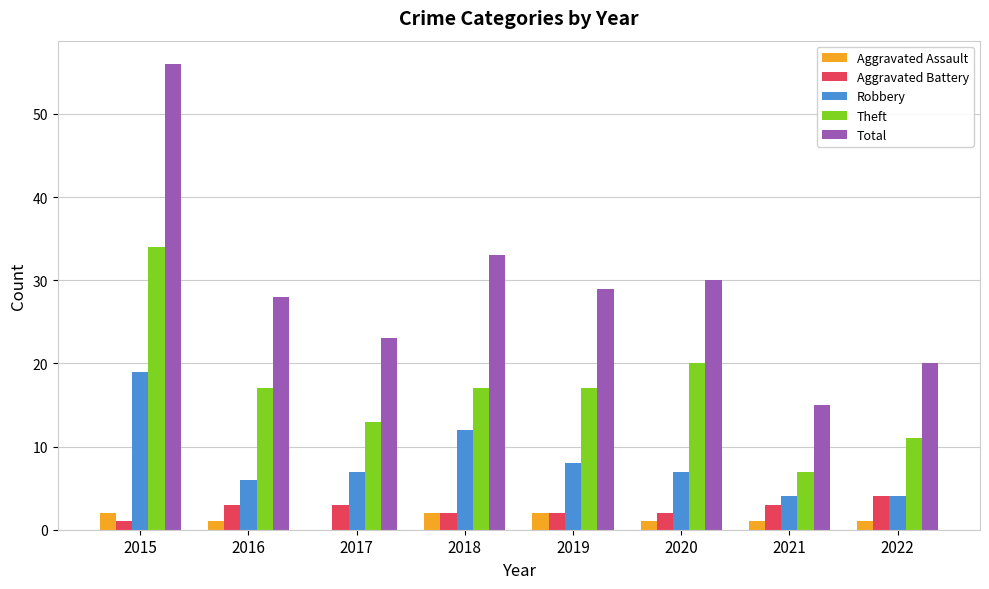

Between 2020 and 2022, which series saw the biggest shift?

Total